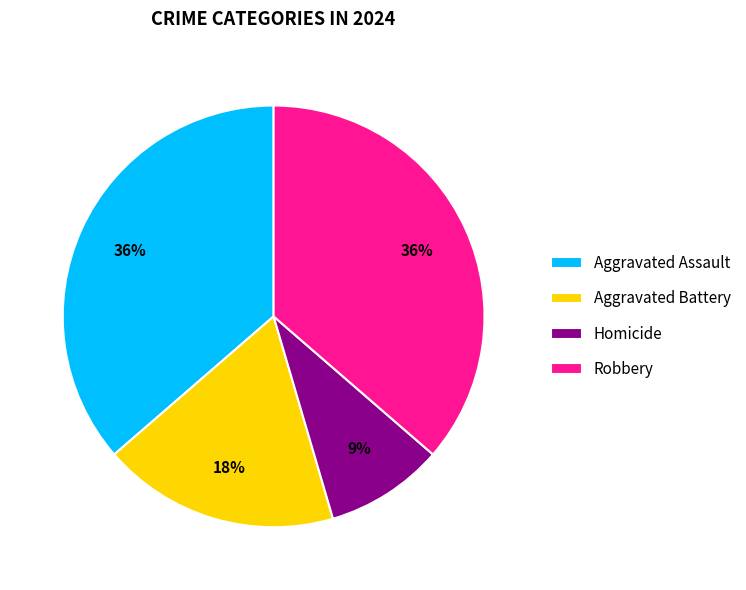

To the nearest percent, what portion does Aggravated Battery represent?

18%